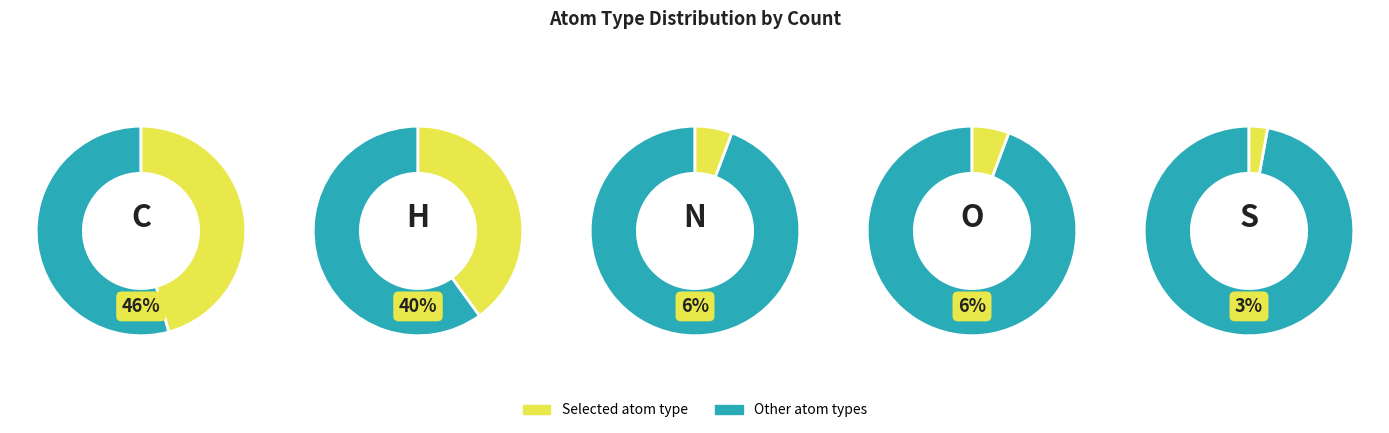

Rank the categories by value from lowest to highest.

S, N, O, H, C